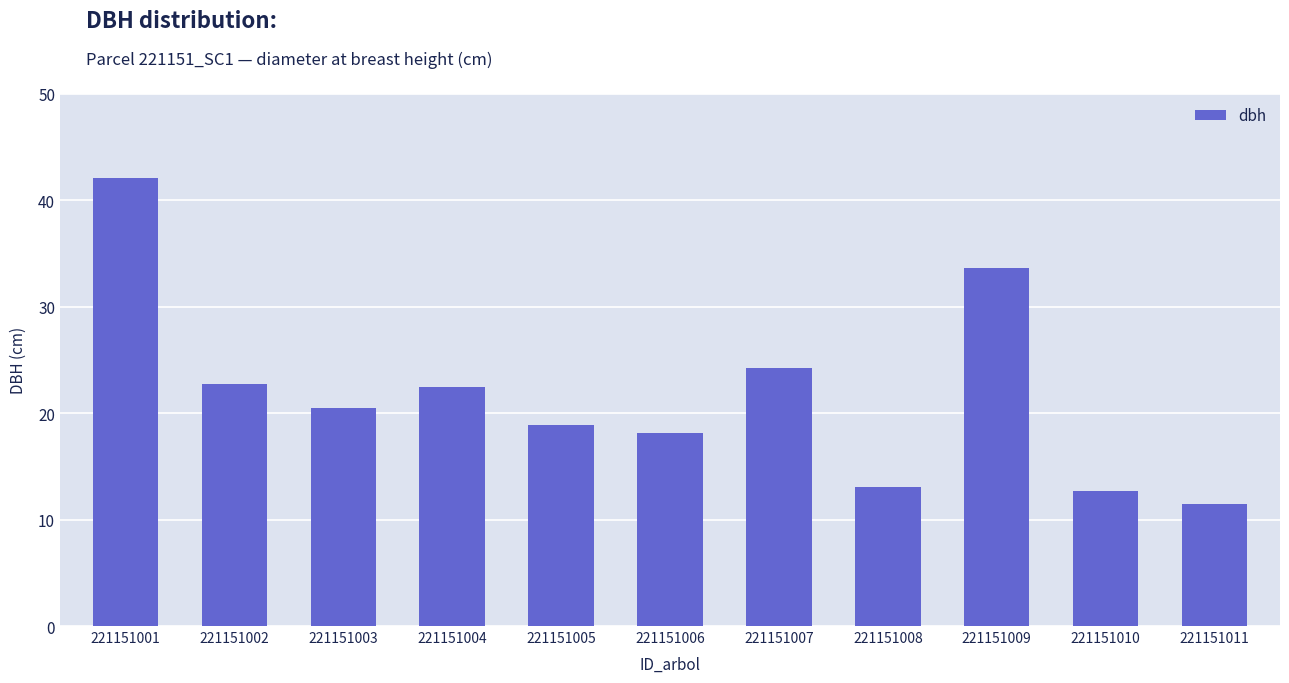

What is the value of the 10th bar from the left?

12.7